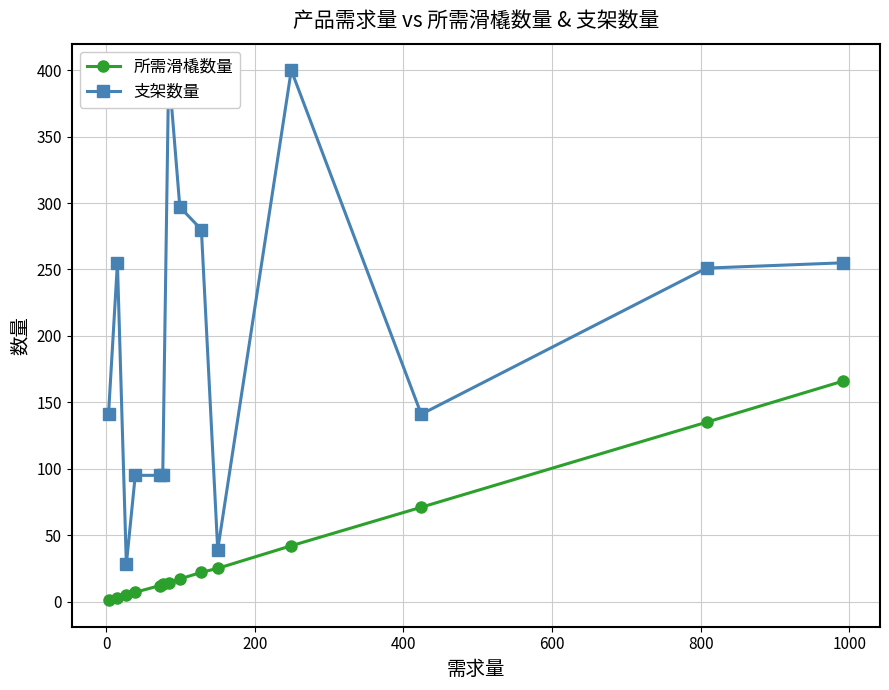

True or false: 所需滑橇数量 and 支架数量 cross at least once.

False